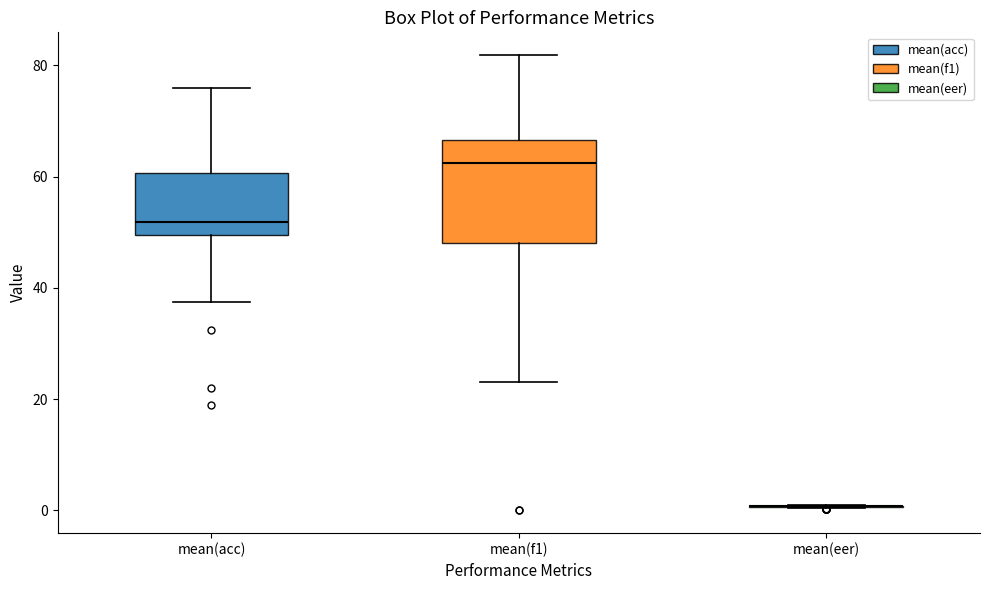

Which box is the tallest, from its lower edge to its upper edge?

mean(f1)